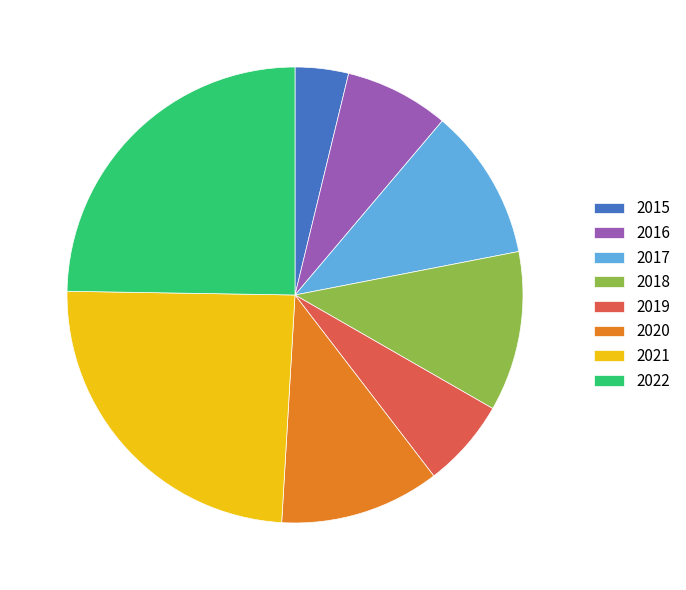

The 2021 slice represents 24% of the pie. True or false?

True